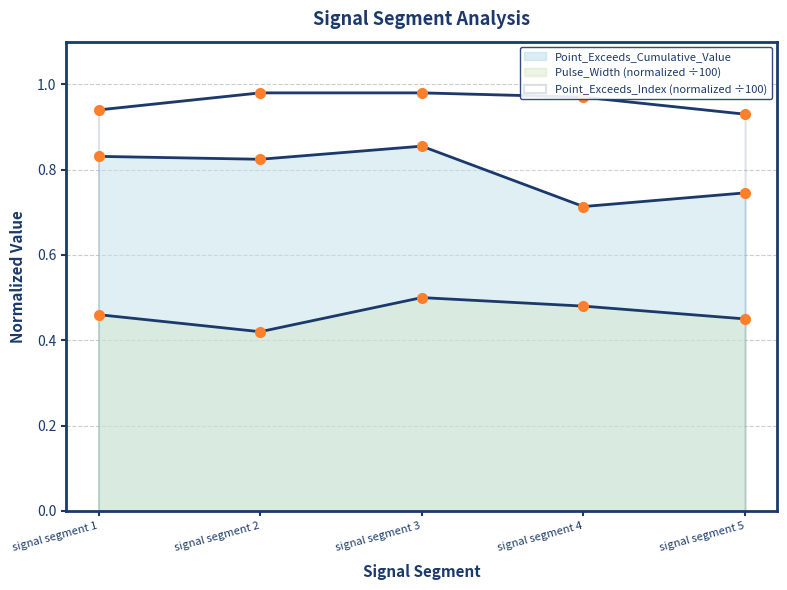

Which category has the lowest value in the Point_Exceeds_Cumulative_Value series?

signal segment 4